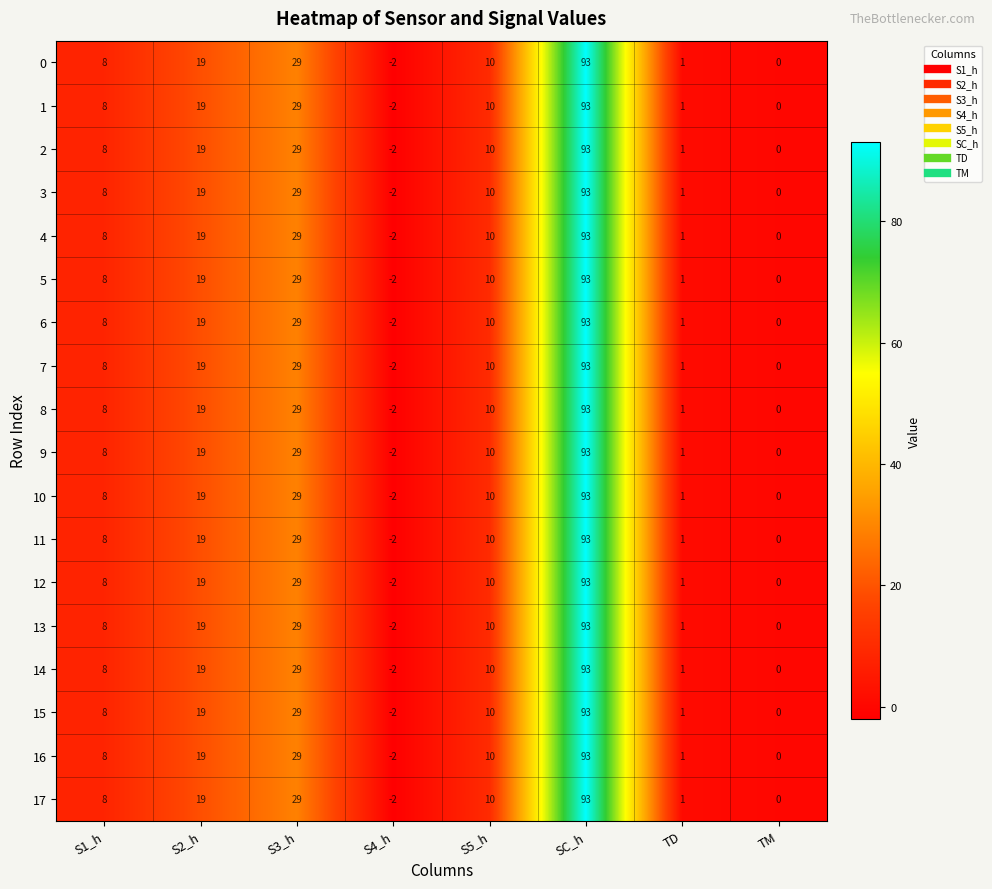

At which label is 16 closest to 45?

S3_h